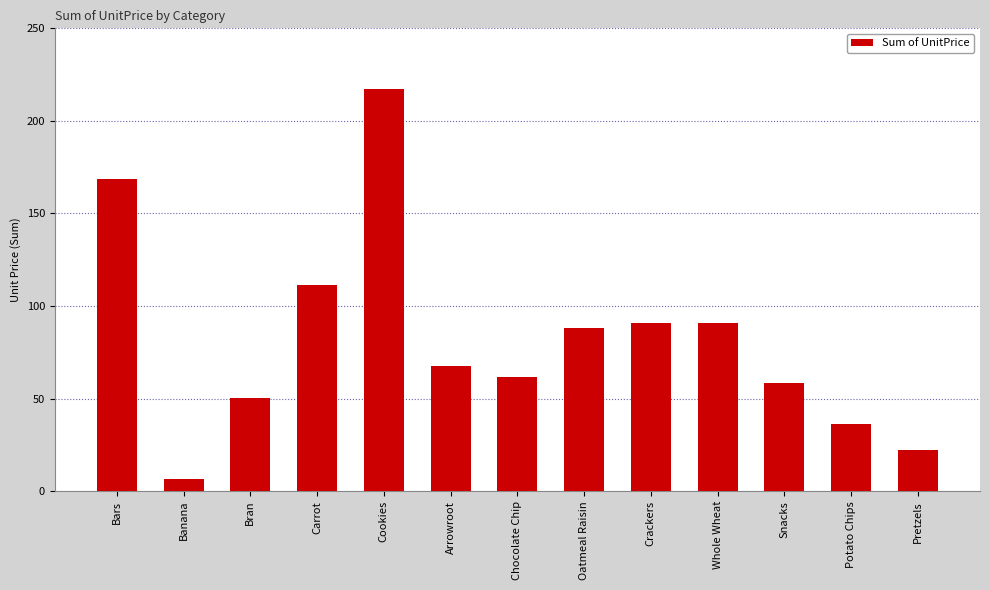

The chart shows a value of 92.2 at Chocolate Chip. True or false?

False